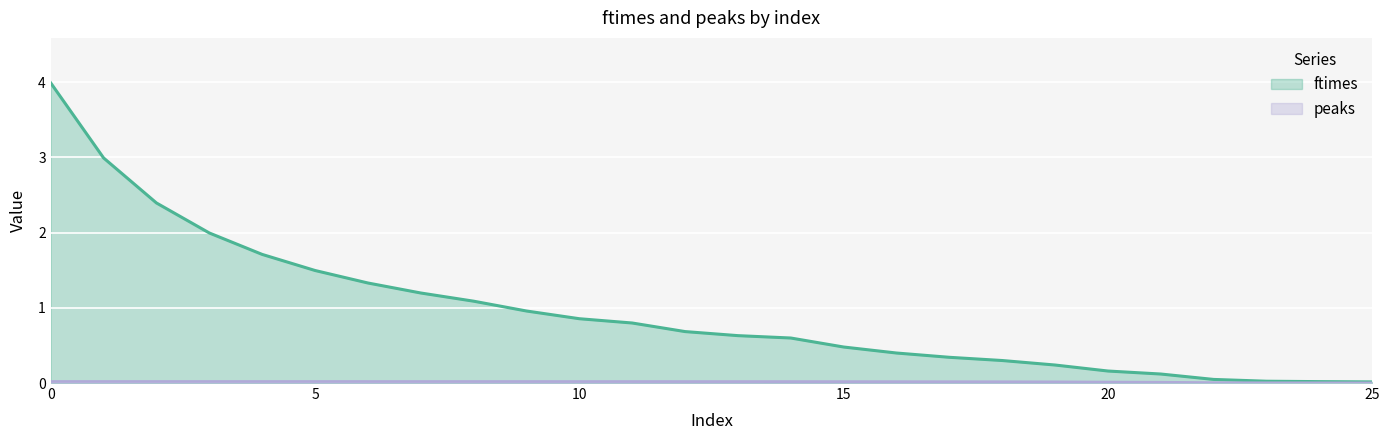

At how many categories does at least one series exceed 0?

26